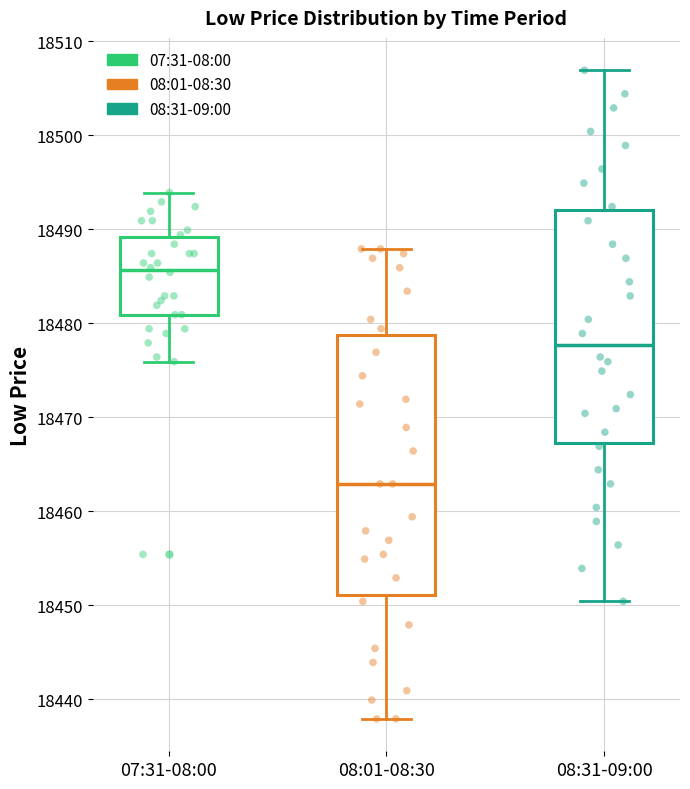

Comparing the boxes themselves (not the whiskers), which one is the tallest?

08:01-08:30